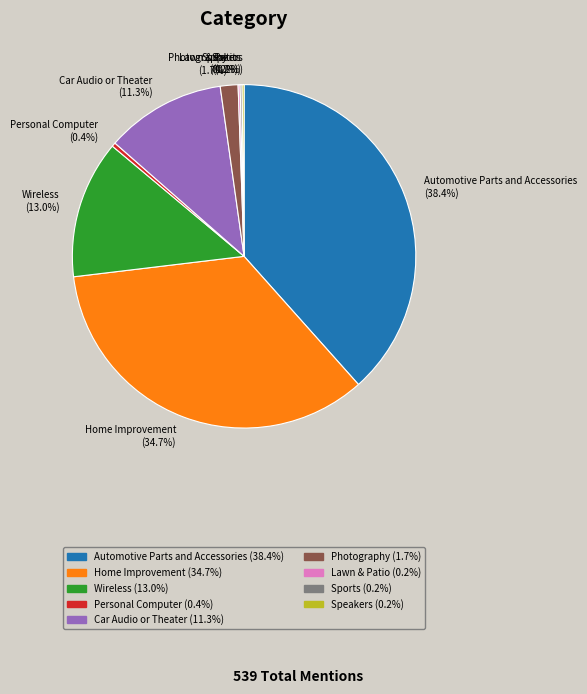

What percentage is the Car Audio or Theater slice, to the nearest percent?

11%